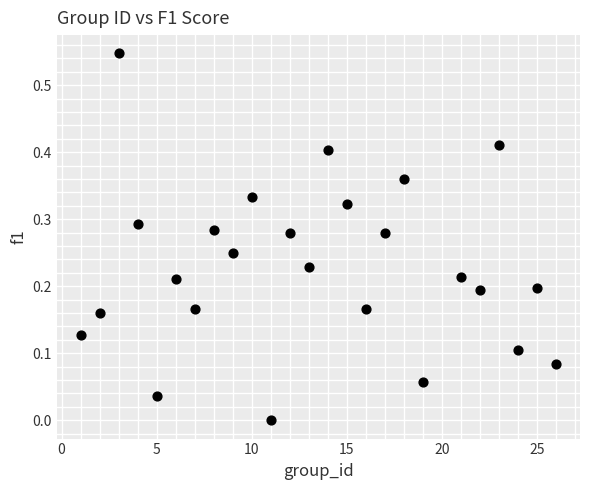

What is the range of X values (max minus min)?

25.0